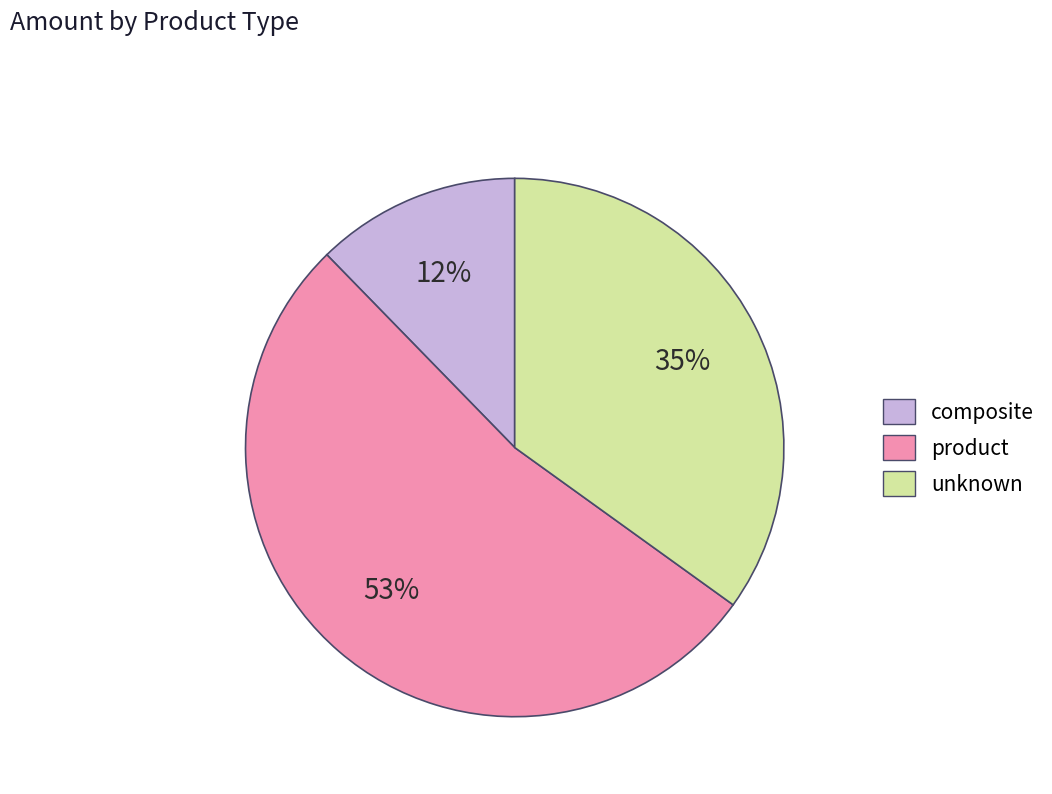

Count the number of slices in the pie.

3